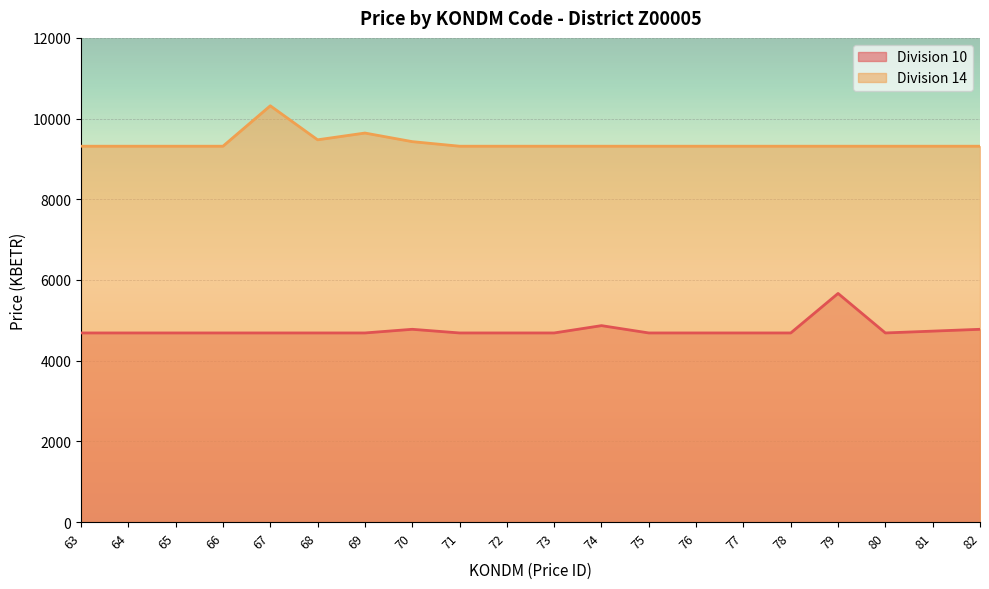

Where is Division 10 nearest to the value 5176?

74